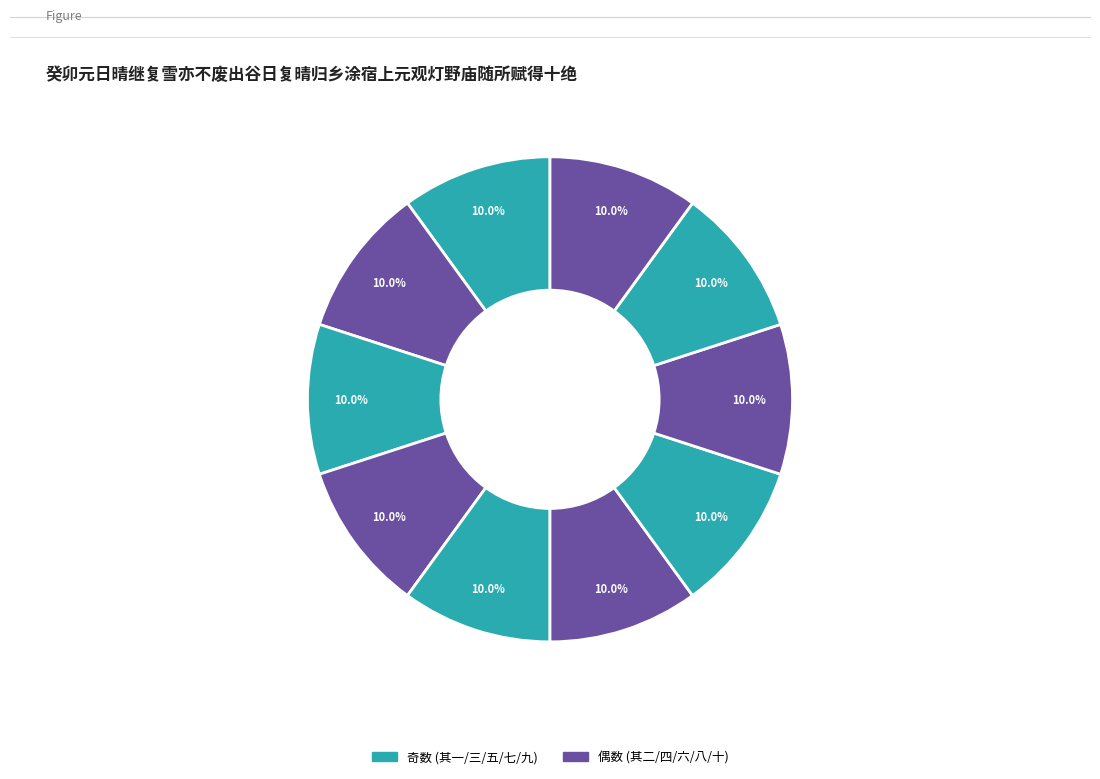

What is the largest slice in the pie chart?

其十